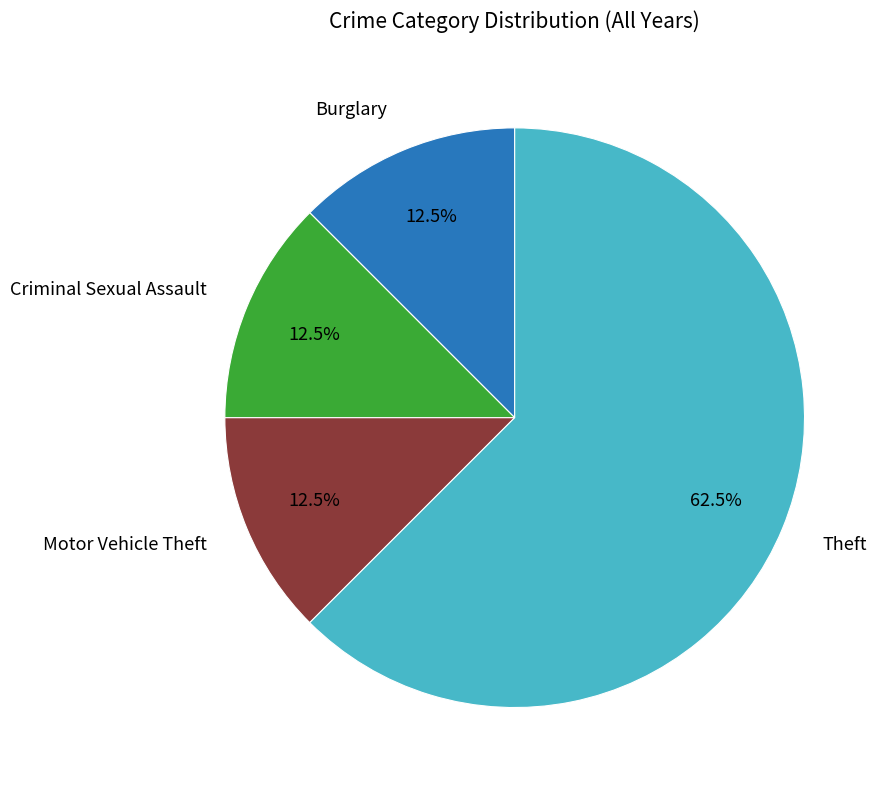

Is there a majority slice in this chart?

Yes